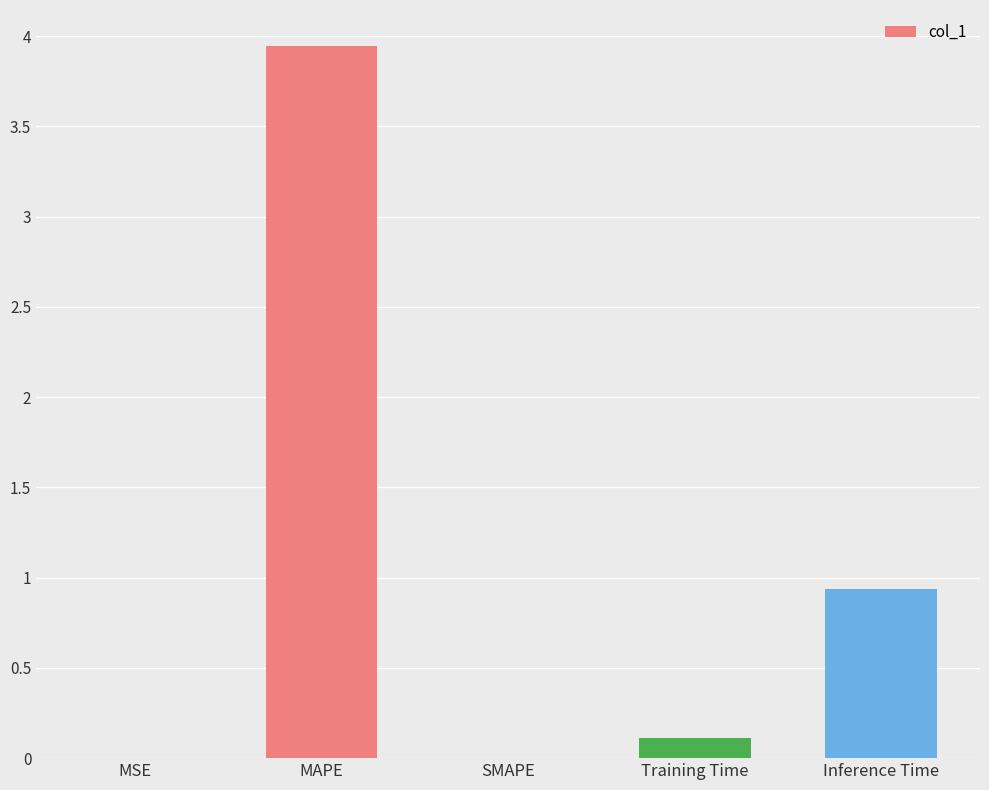

What is the difference between the values at SMAPE and Inference Time?

0.9